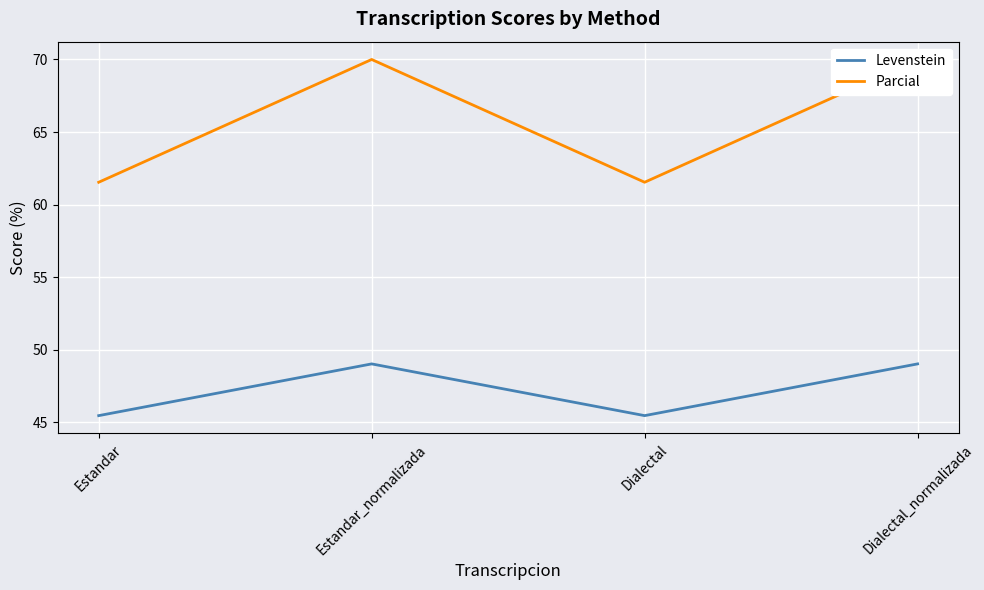

List the series in order of their overall mean, highest first.

Parcial, Levenstein